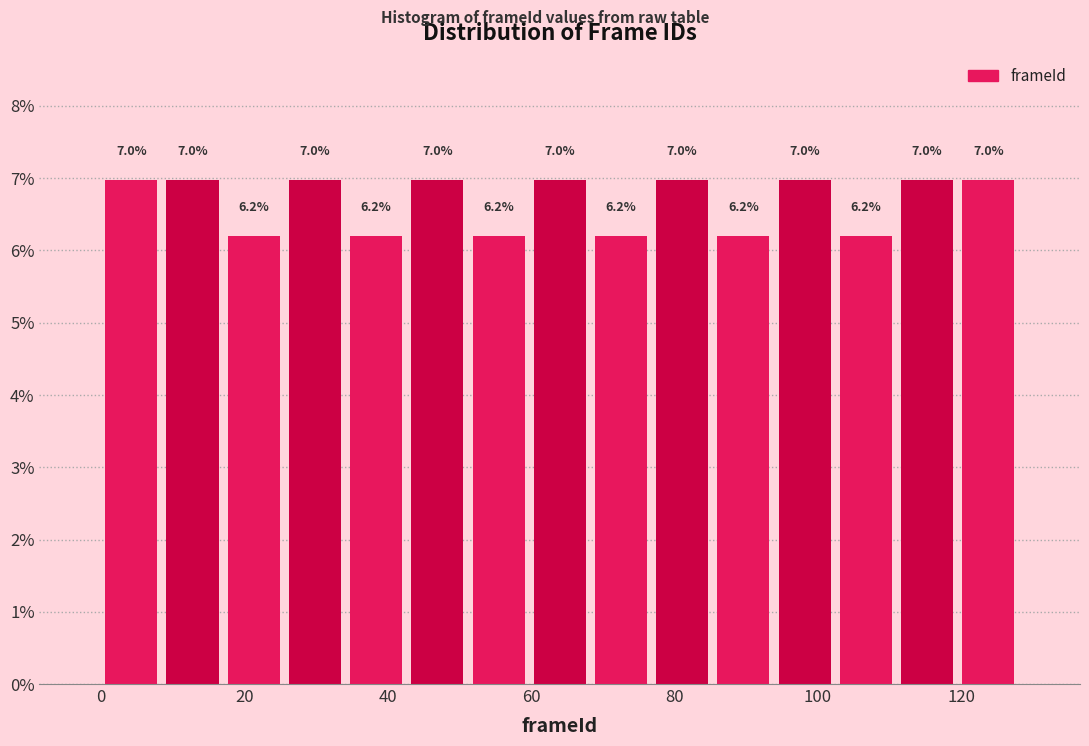

What is the height of the bar covering 8 to 18 on the x-axis? The bar edges are not printed on the chart, so give them approximately, as read against the axis.

7.0